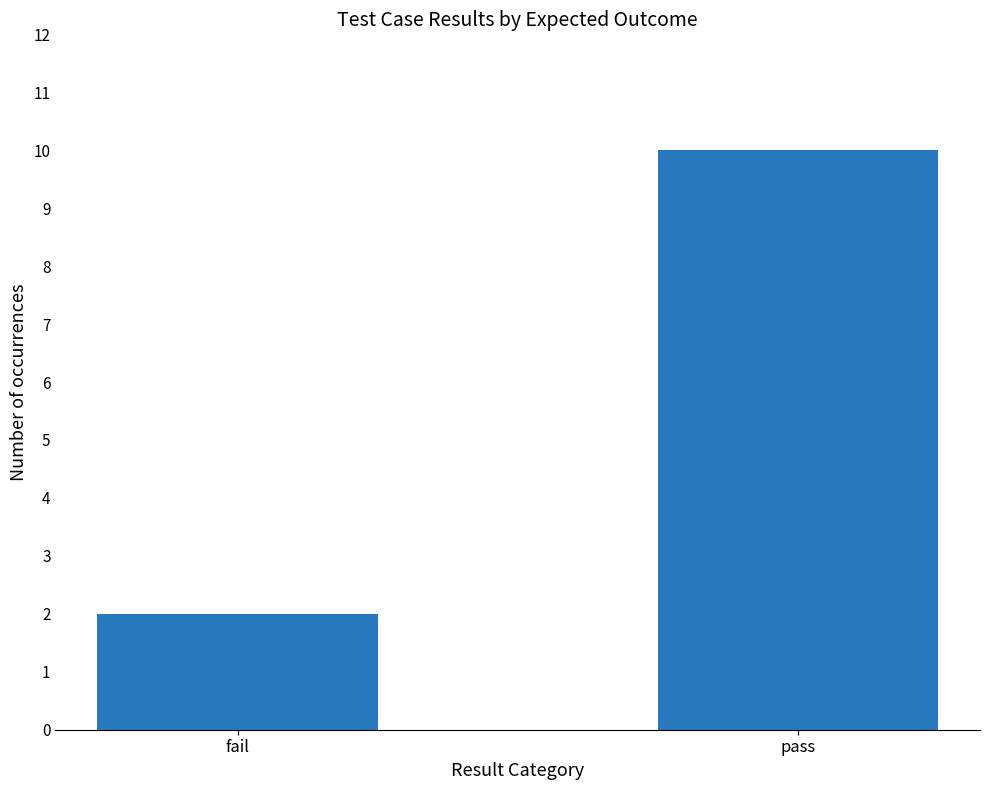

Is it true that the value at pass is 10?

True